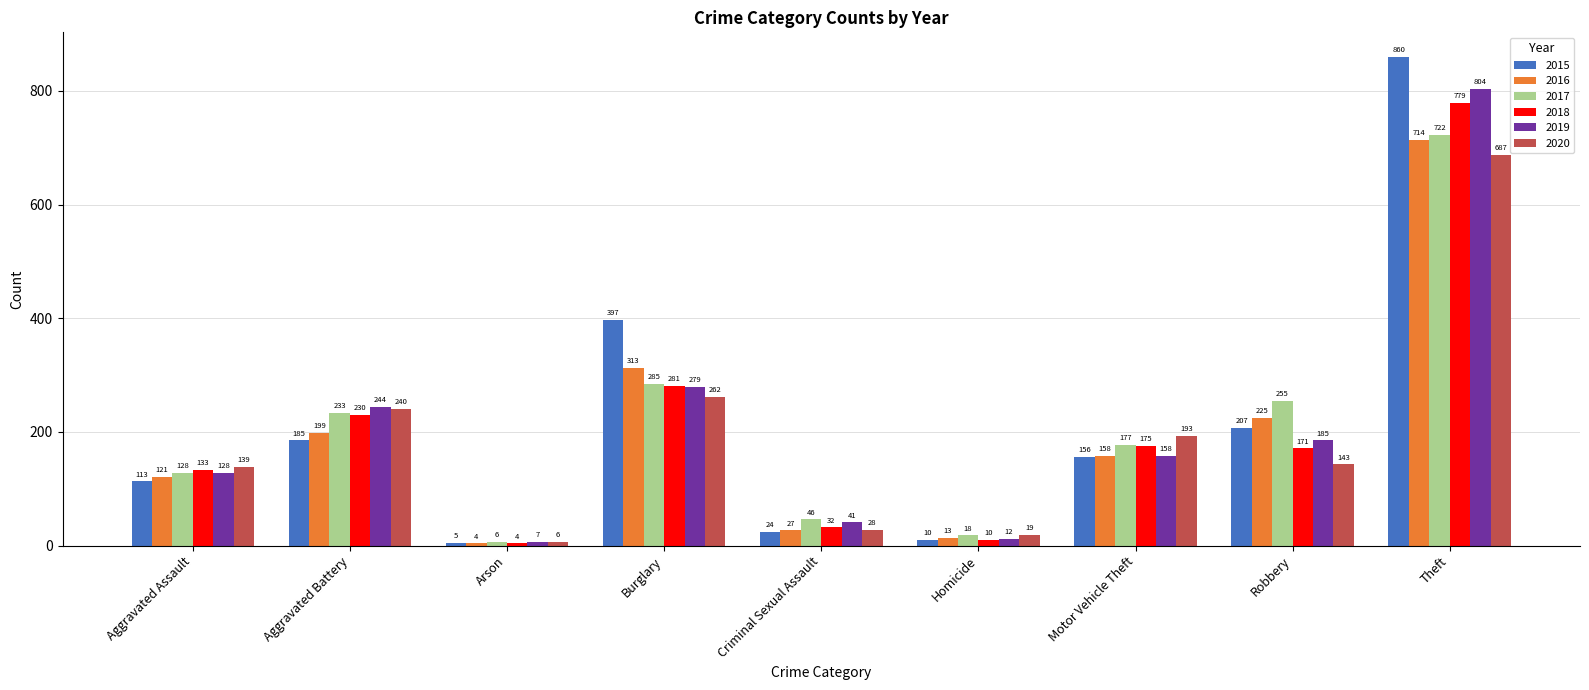

What is the value of the 2015 bar at the 3rd from the left?

5